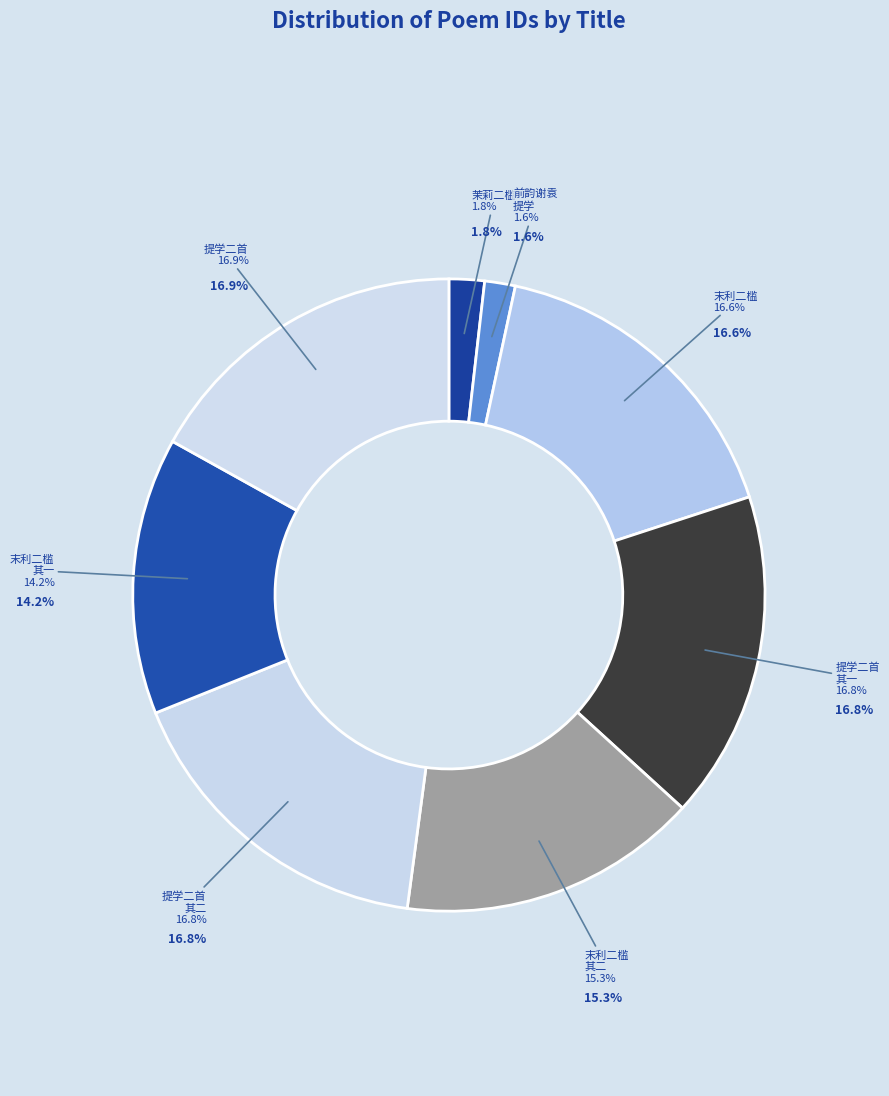

The 次王正之提刑韵谢袁起岩知府送末利二槛 其二 slice represents 15% of the pie. True or false?

True